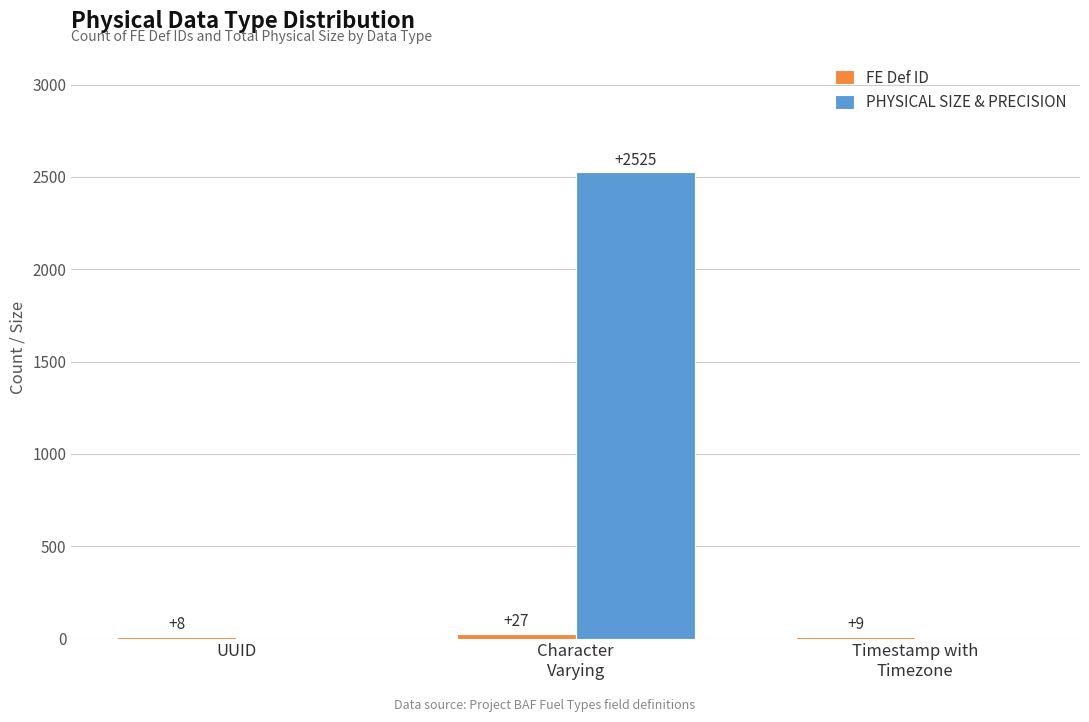

What is the maximum value shown in the chart?

2525